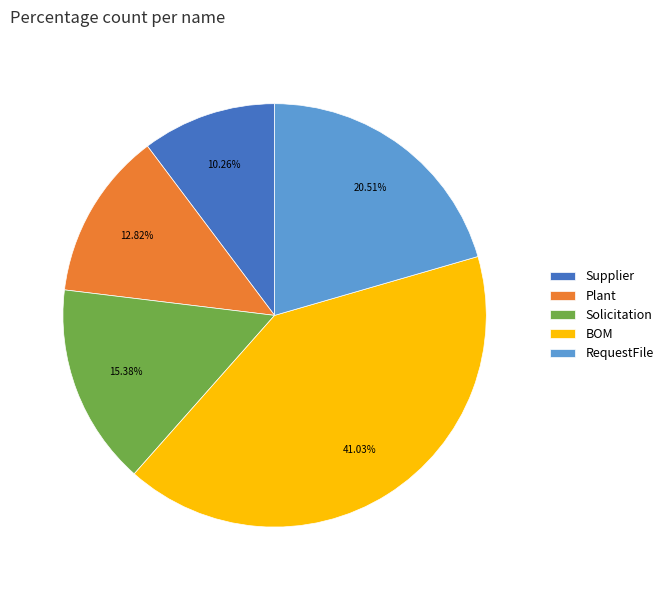

How many segments does this pie chart have?

5